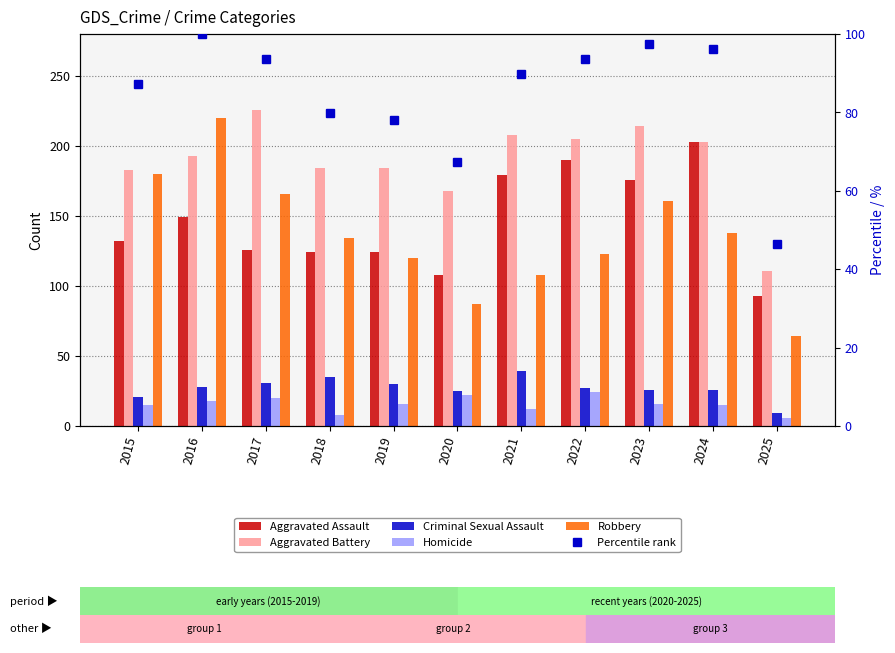

How many data points in Criminal Sexual Assault are above 27?

5